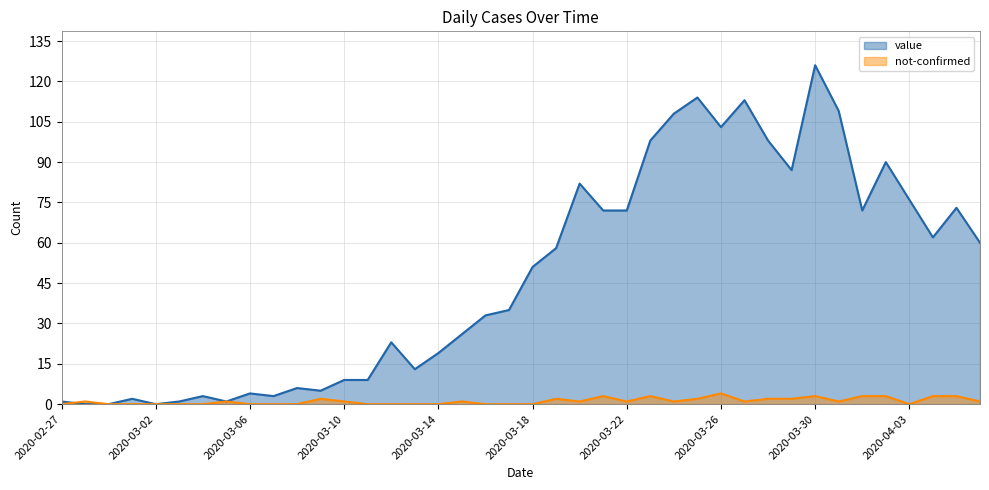

How many lines are shown in the chart?

2